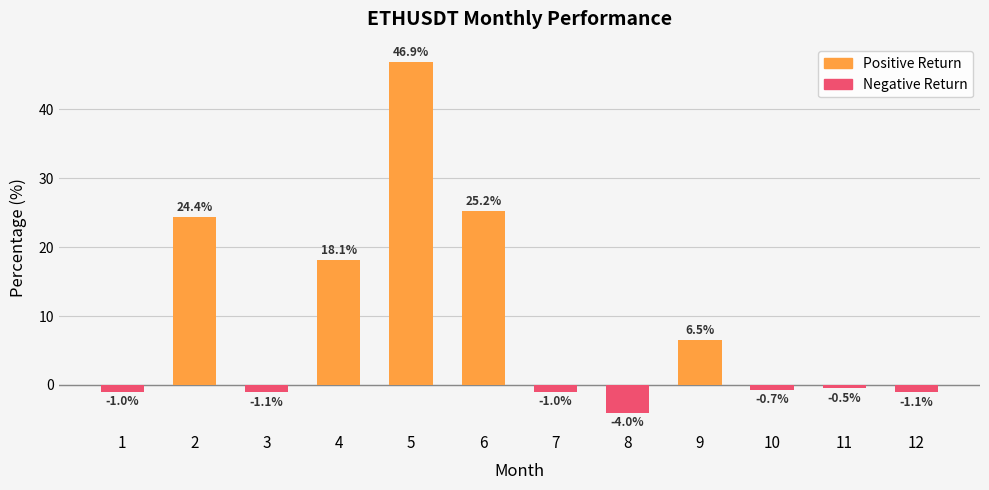

What is the average value of the Negative Return series?

-0.8